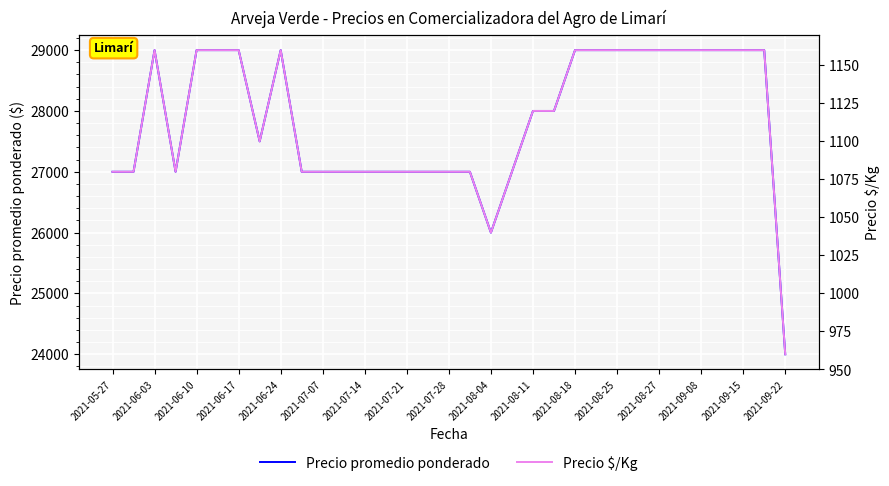

What is the lowest value of the Precio promedio ponderado series?

24000